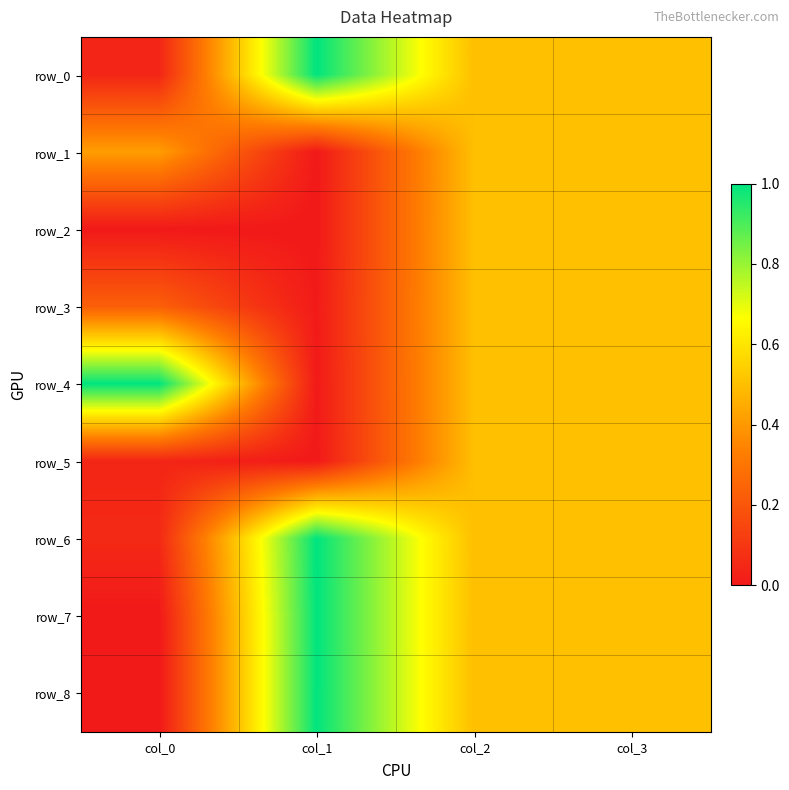

At which label does row_1 reach its minimum?

col_1